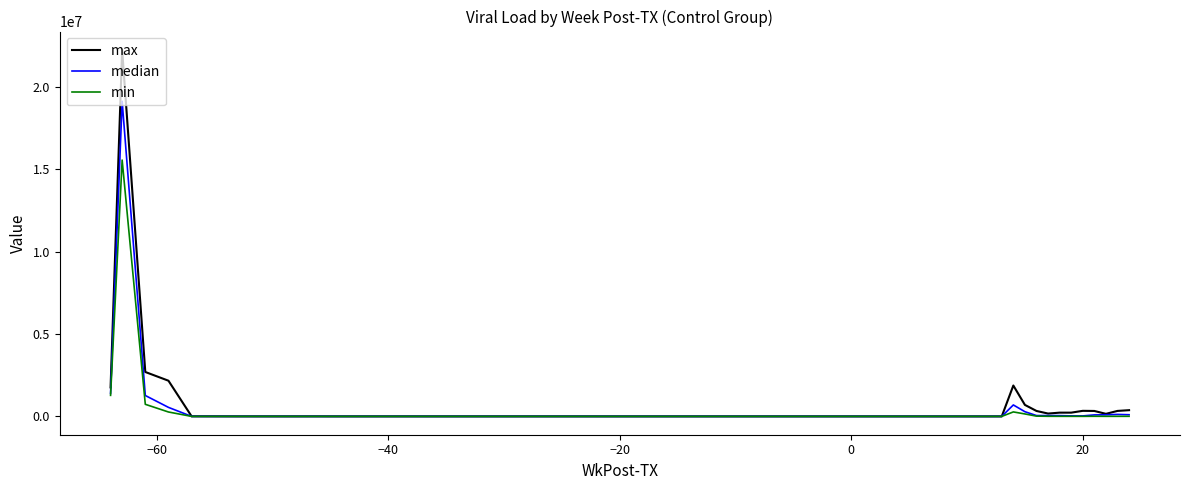

List the series in order of their peak value, lowest first.

min, median, max